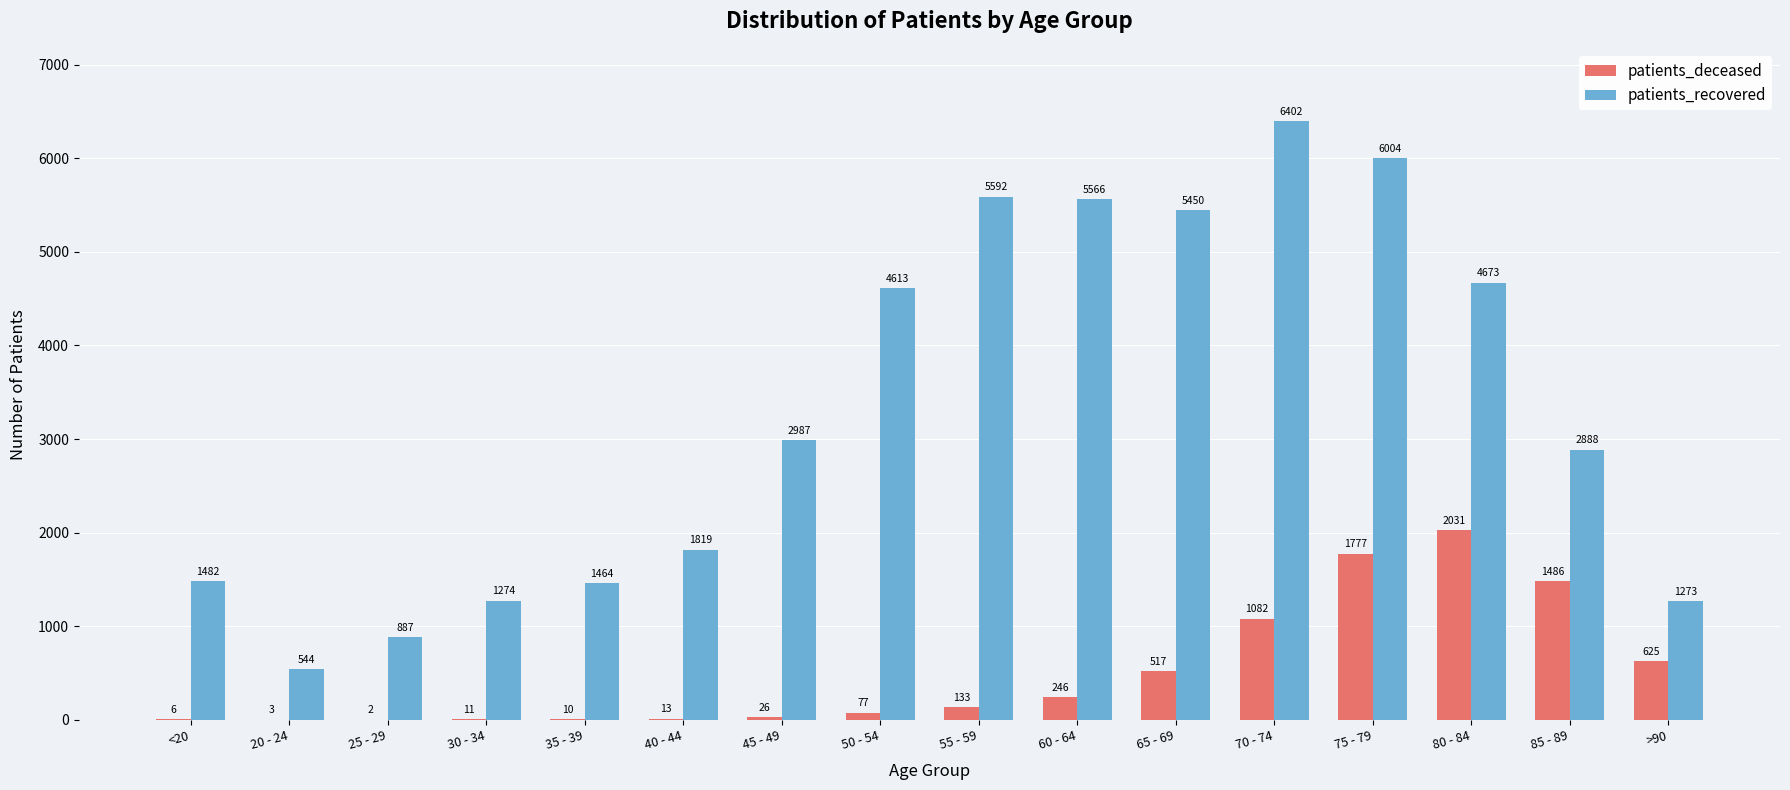

Reading left to right, what are all the values shown in this chart?

patients_deceased: 6	3	2	11	10	13	26	77	133	246	517	1082	1777	2031	1486	625
patients_recovered: 1482	544	887	1274	1464	1819	2987	4613	5592	5566	5450	6402	6004	4673	2888	1273